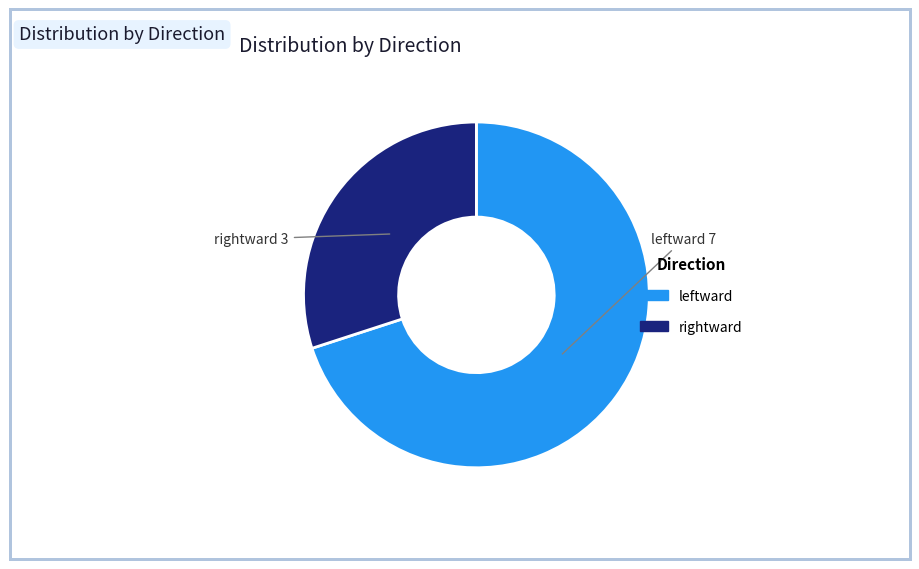

Rank the categories by value from lowest to highest.

rightward, leftward